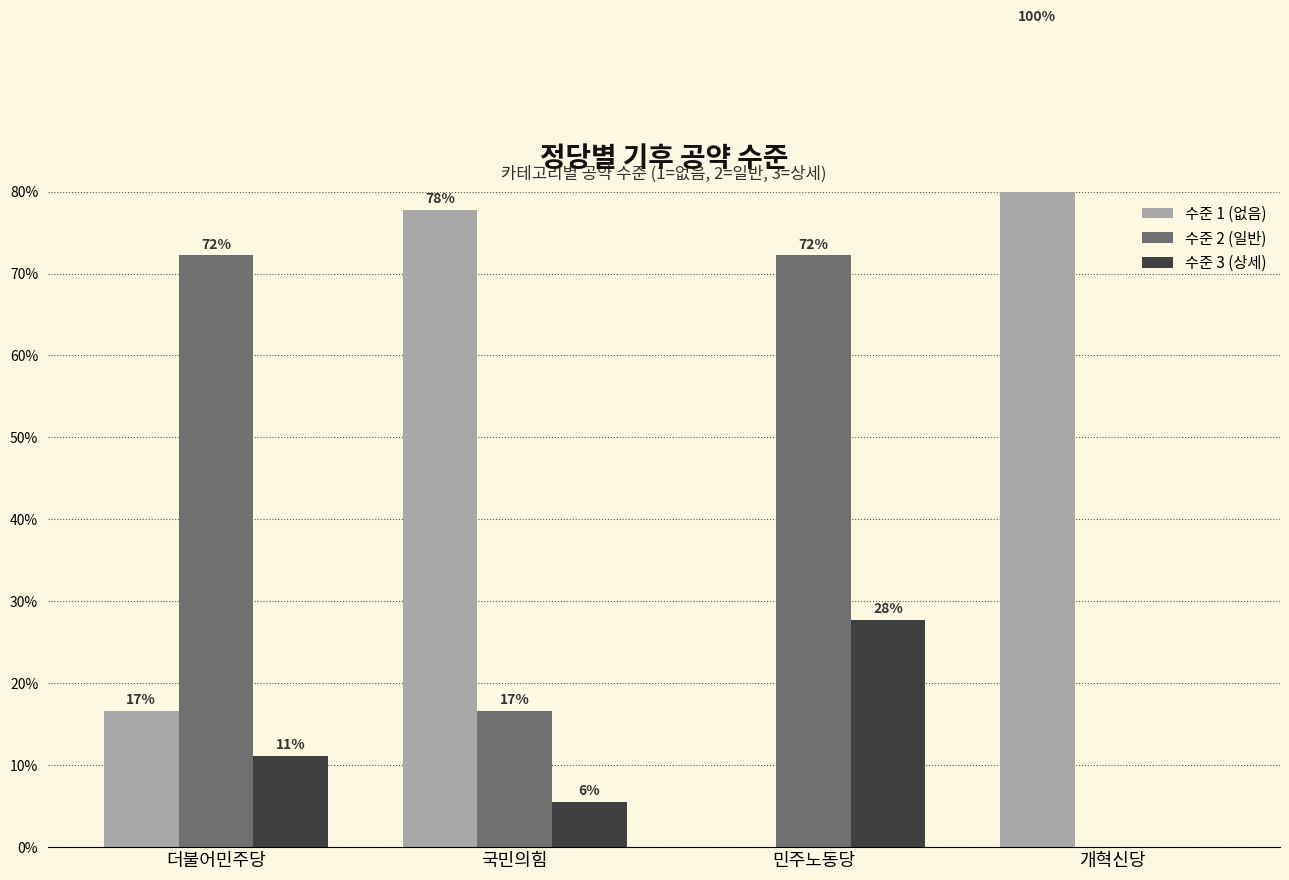

Which category has the lowest value across all series?

민주노동당